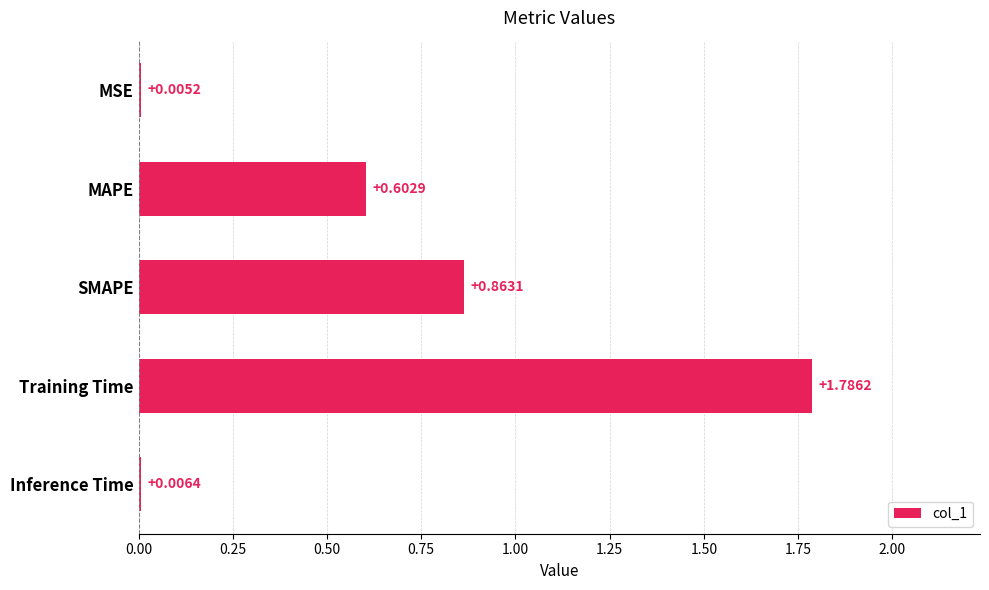

What is the average value?

0.7